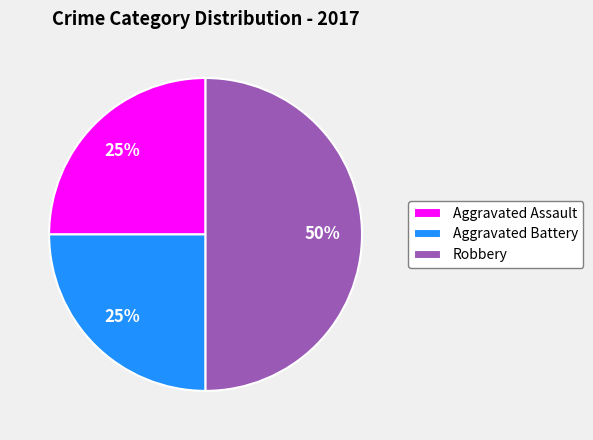

Count the number of slices in the pie.

3